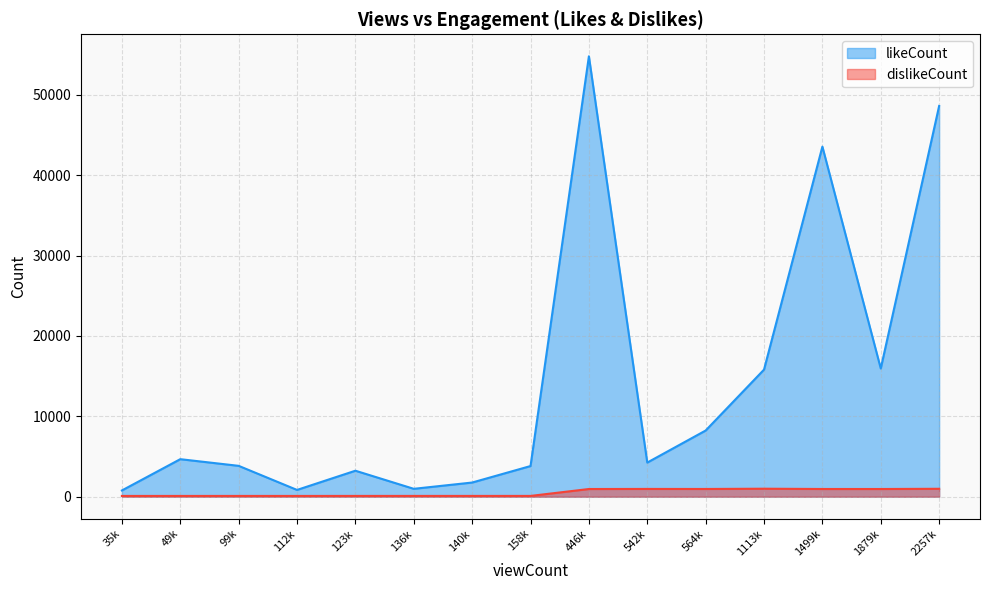

Which has a higher value, 158796 or 112345?

158796